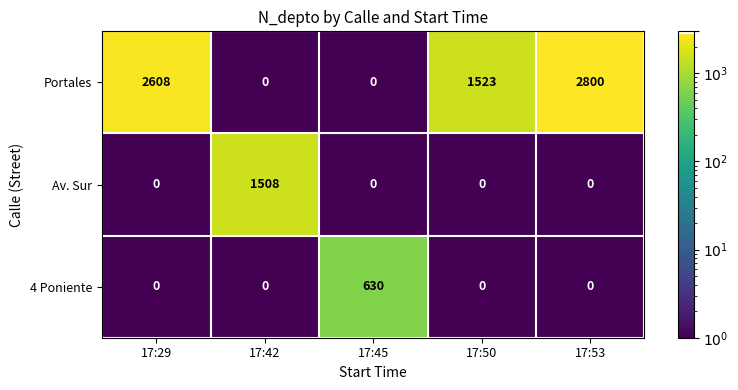

The Av. Sur series shows 1508 at 17:42. True or false?

True